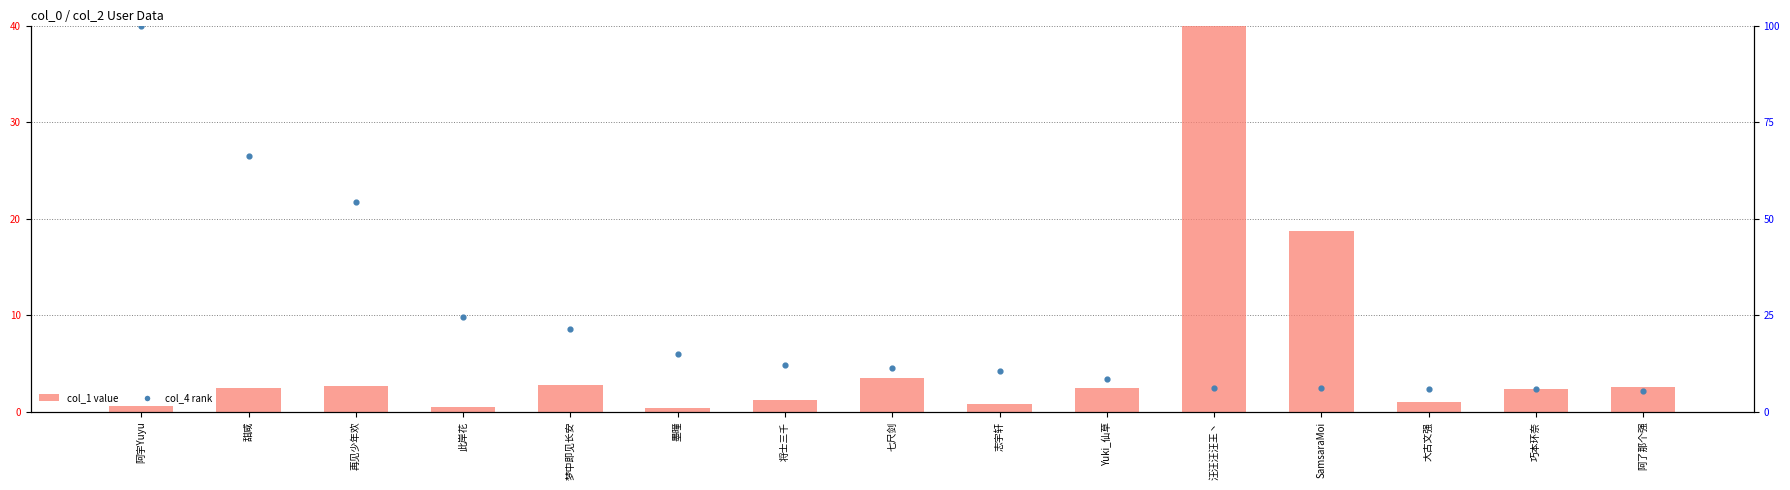

Which series has the largest total across all categories?

col_4 (percentile rank)